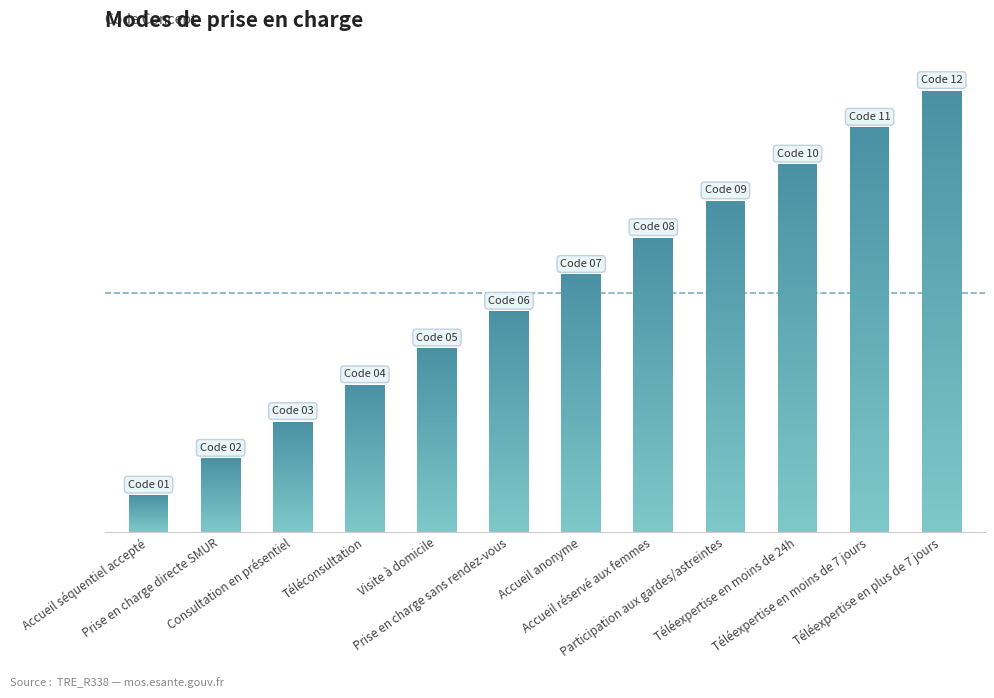

What is the difference between the maximum and minimum values?

11